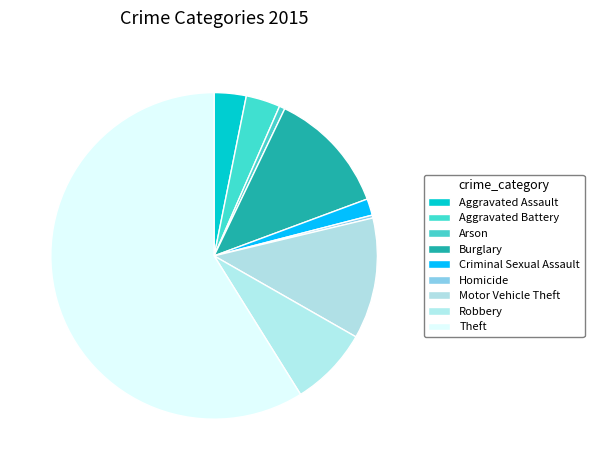

How many slices are in this pie chart?

9